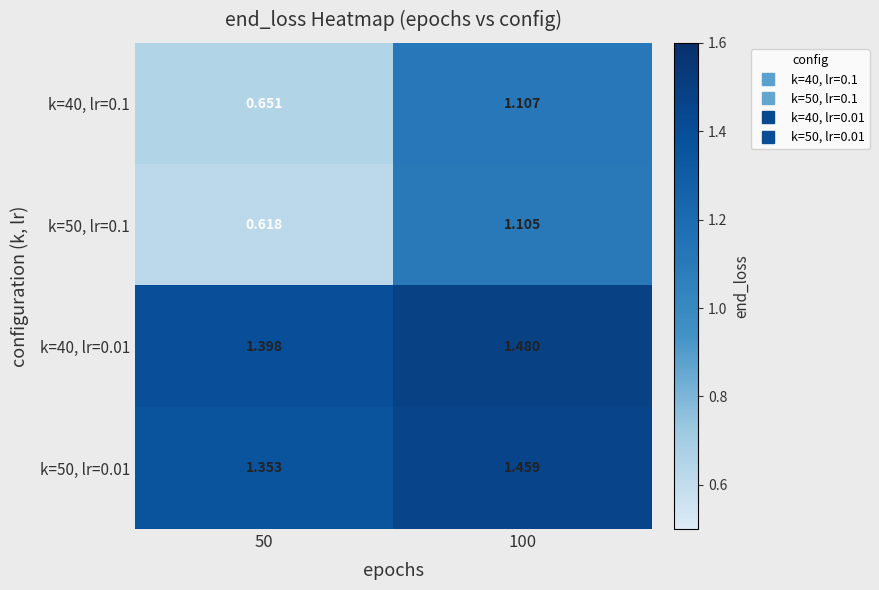

Is the value of k=40, lr=0.01 at 100 greater than the value of k=40, lr=0.1 at 100?

Yes